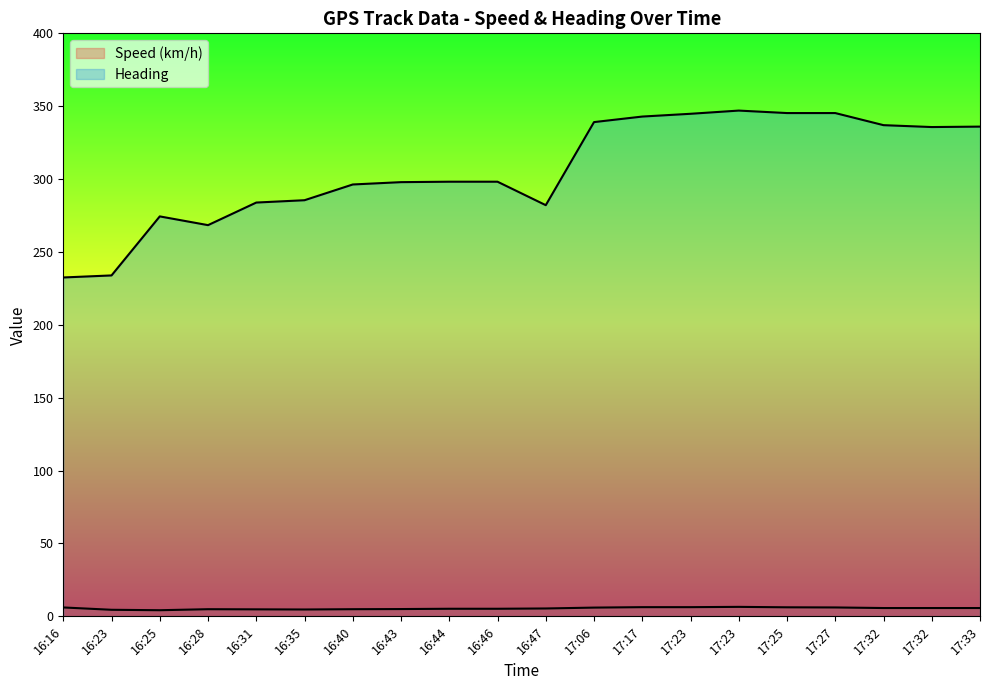

At how many categories does at least one series exceed 218?

20